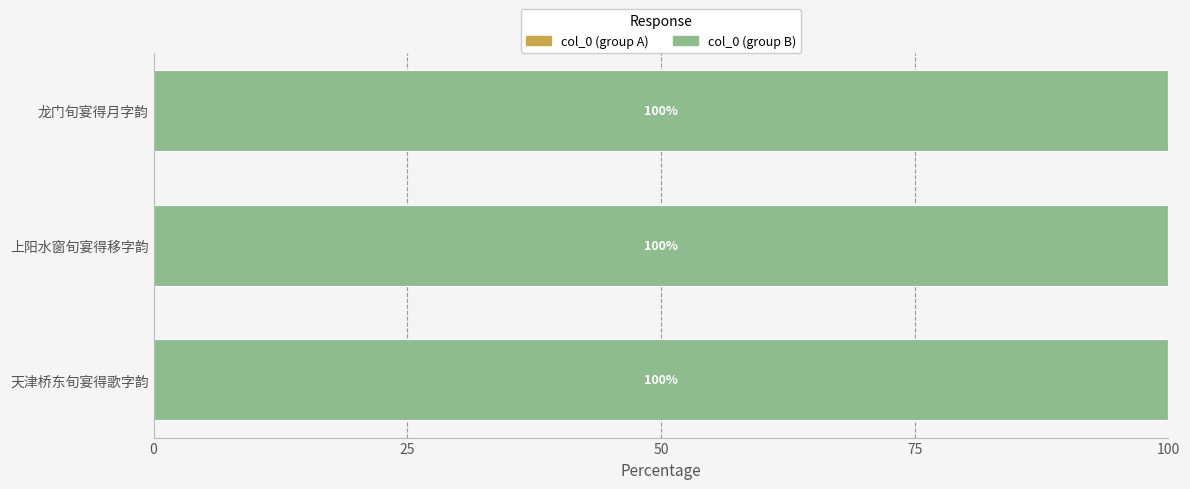

What is the total value across all series at 上阳水窗旬宴得移字韵?

100.0